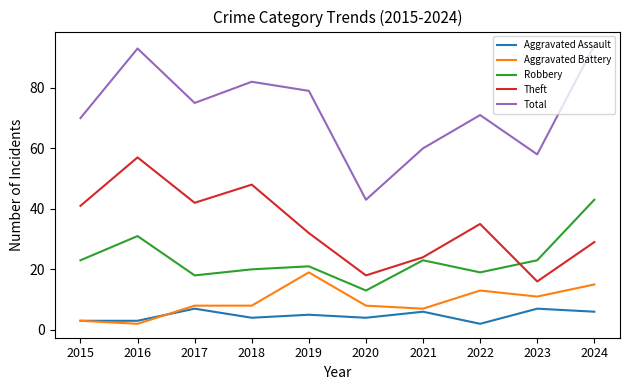

What is the total value across all series at 2019?

156